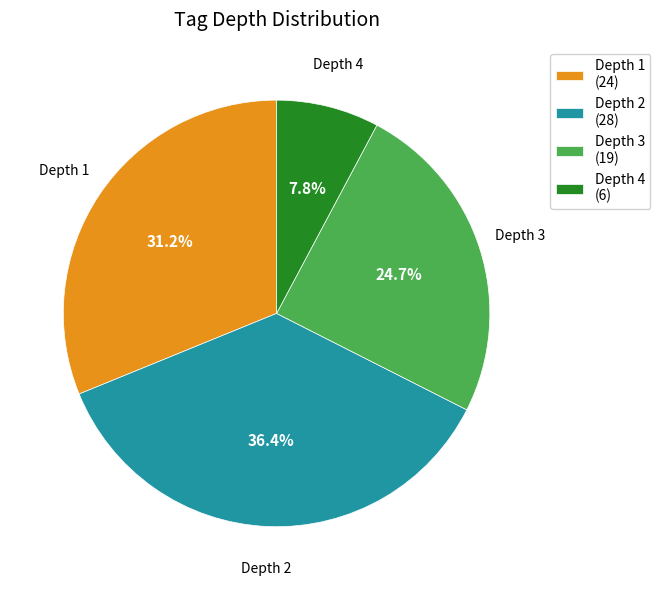

To the nearest percent, what is the difference between the Depth 3 and Depth 1 slice percentages?

6%